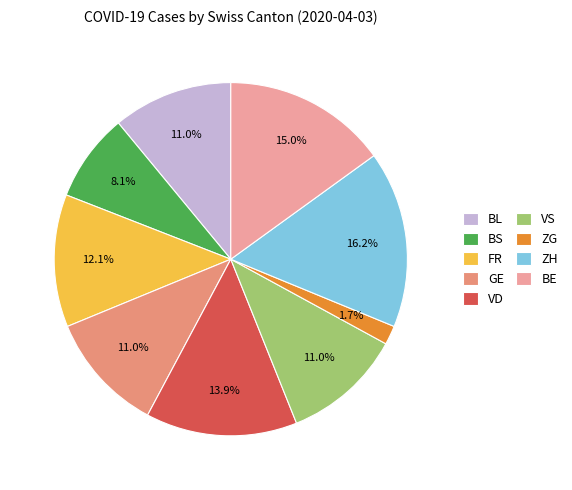

Does any single category account for the majority?

No